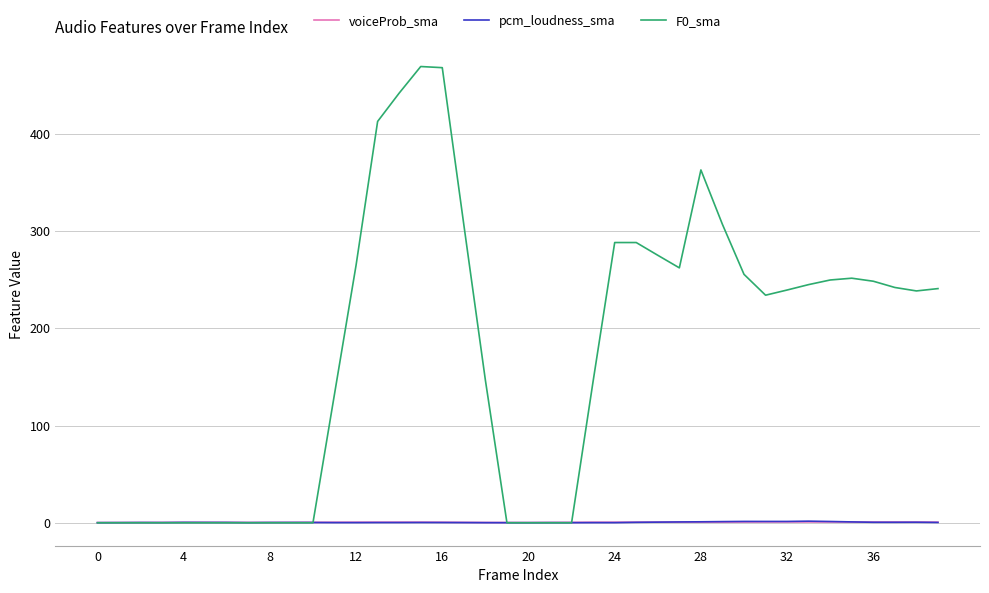

What is the highest value of the F0_sma series?

469.2